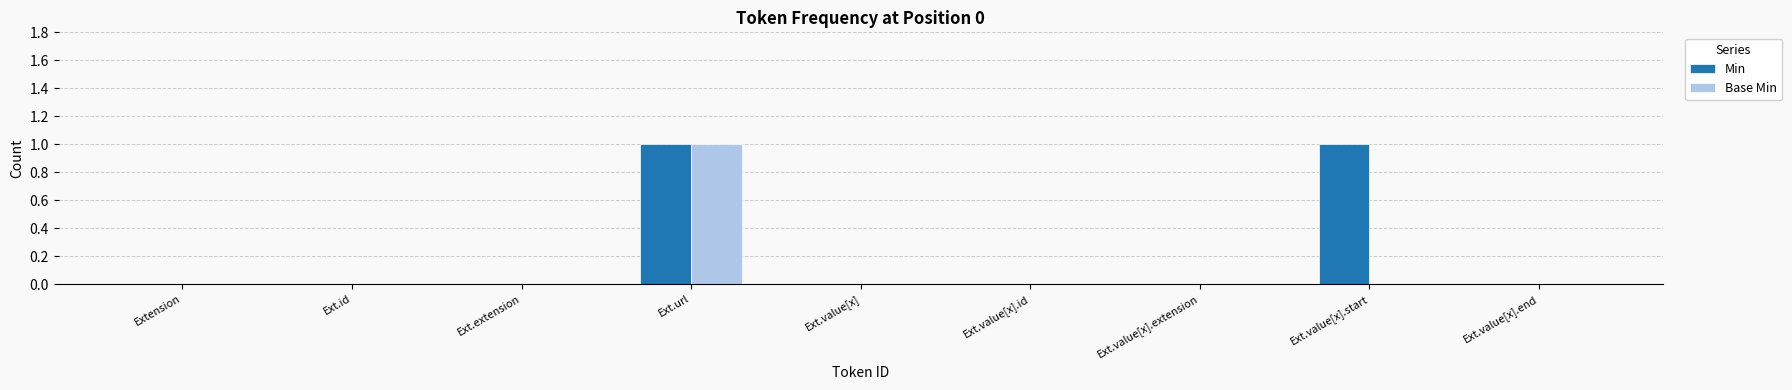

At which category is the sum across all series the highest?

Ext.url